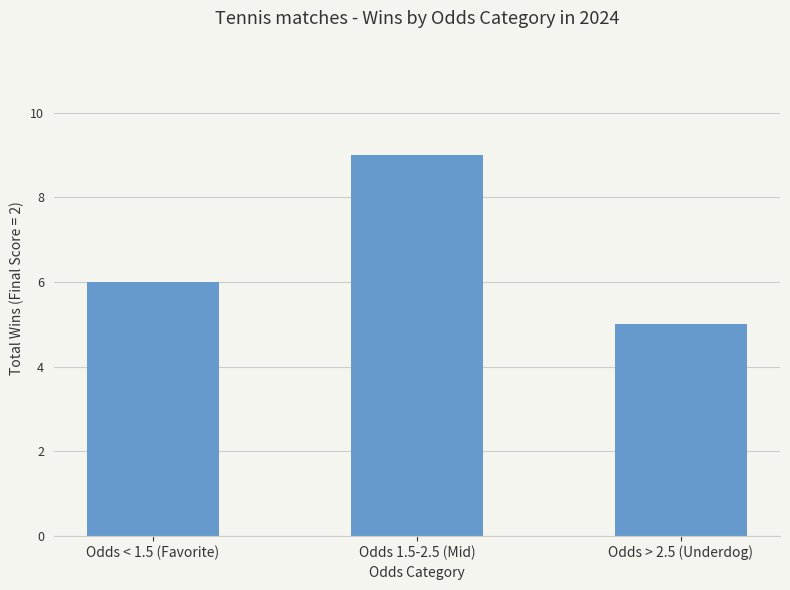

What is the sum of all values?

20